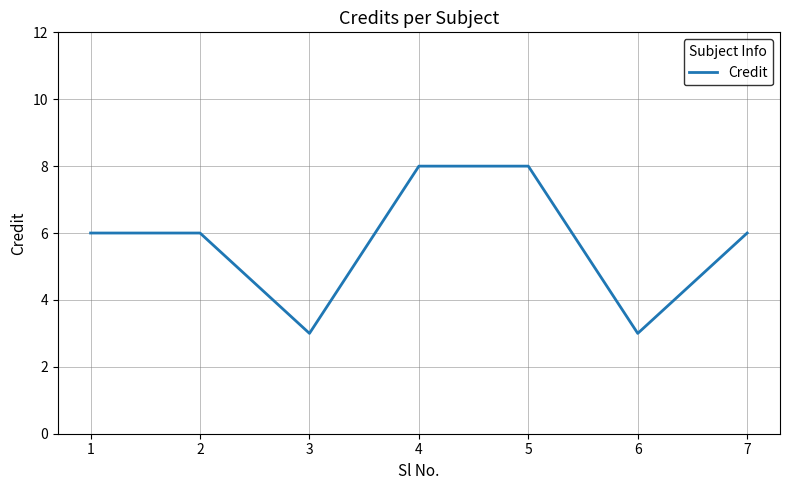

Reading left to right, transcribe all the data shown in this chart.

6	6	3	8	8	3	6